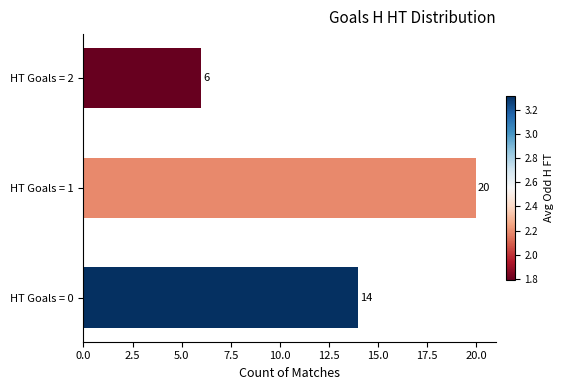

List the labels in order of value, largest first.

HT Goals = 1, HT Goals = 0, HT Goals = 2